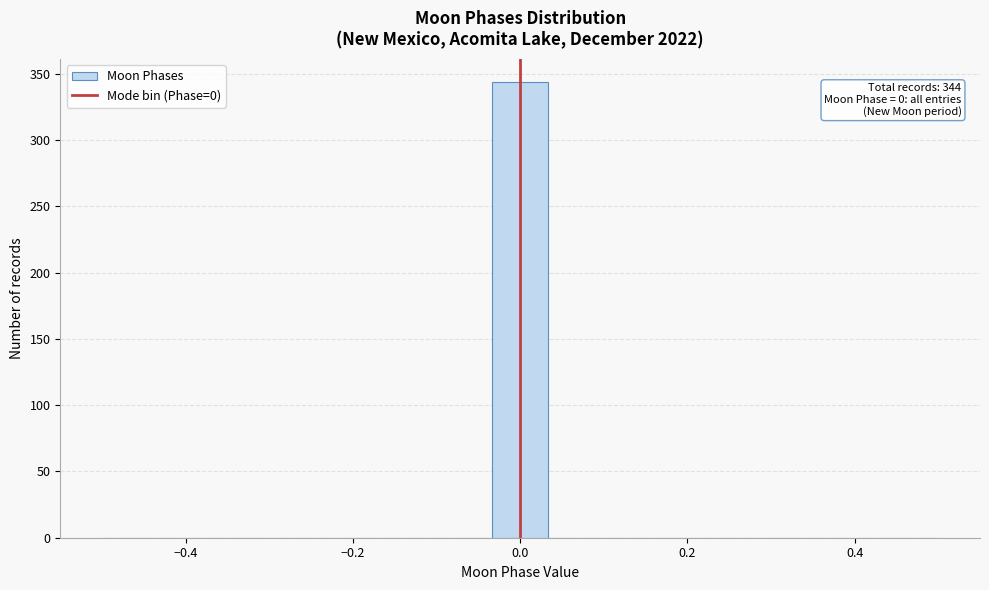

Around what value on the x-axis is the tallest bar? Give the approximate position of its centre, as read against the axis.

0.00